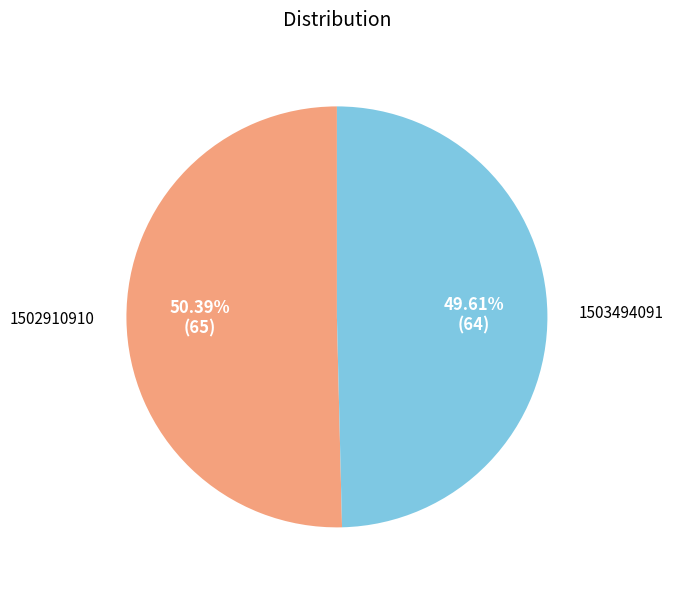

Which has a higher value, 1502910910 or 1503494091?

1502910910